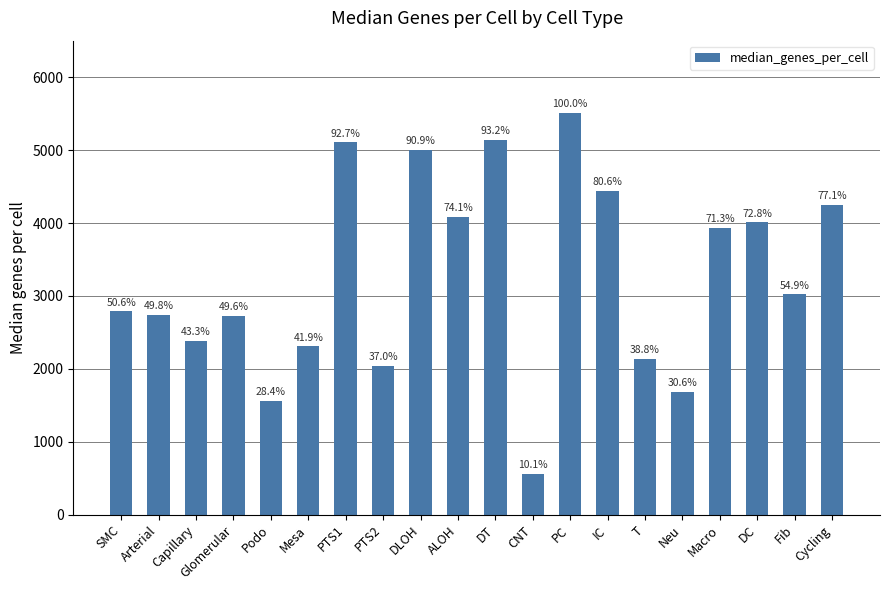

What is the value of the 14th bar from the left?

4440.0